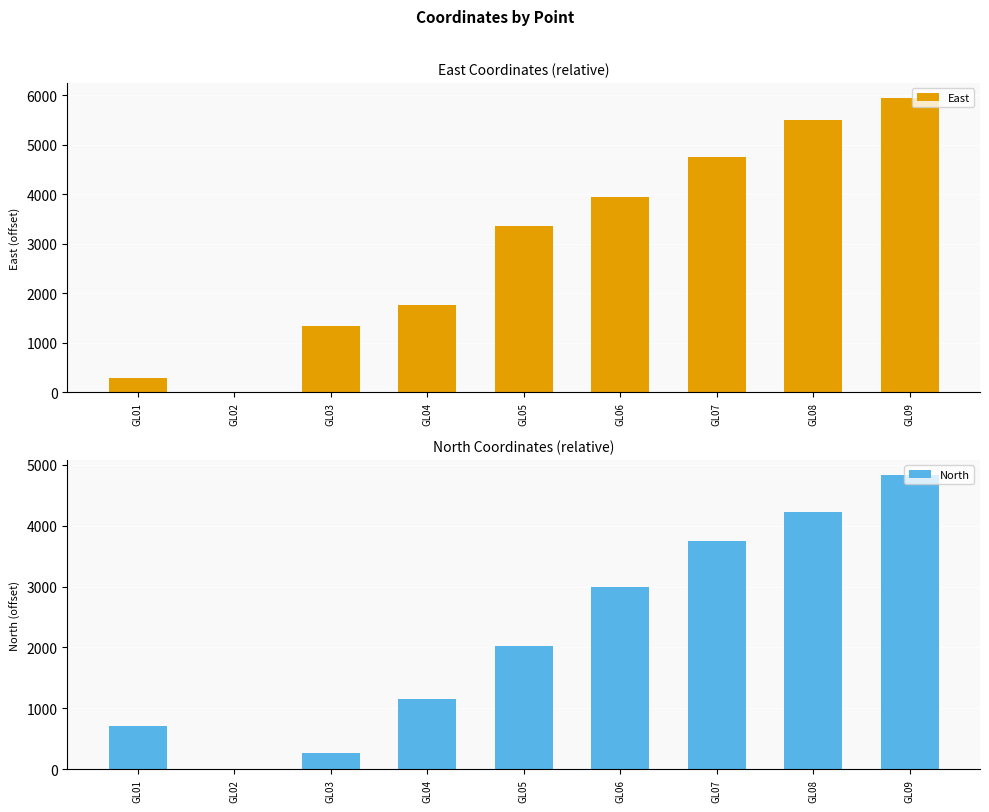

Which series has the largest total across all categories?

East